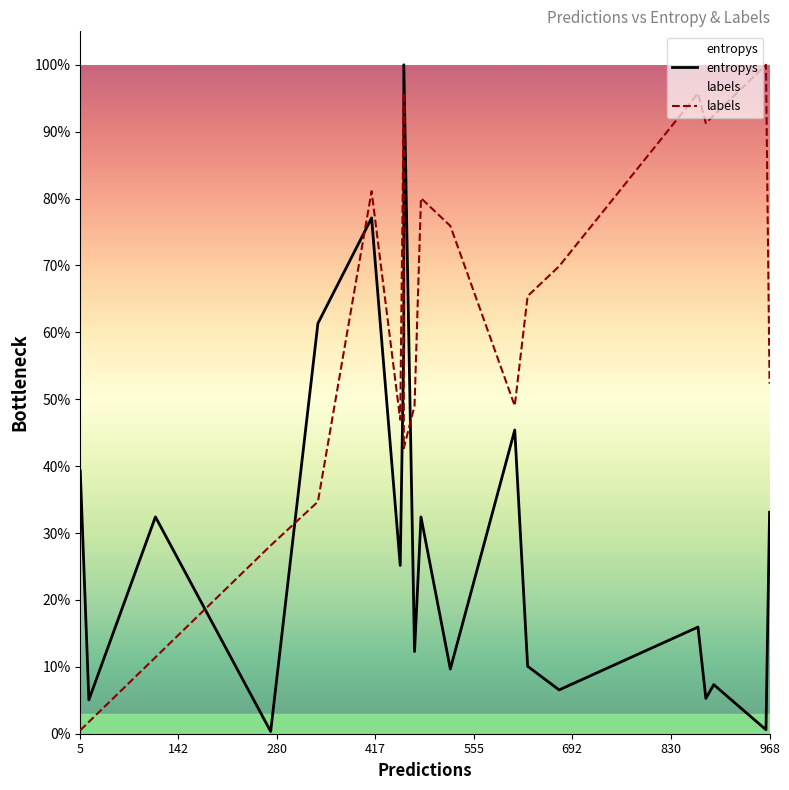

How many distinct data groups are displayed?

2